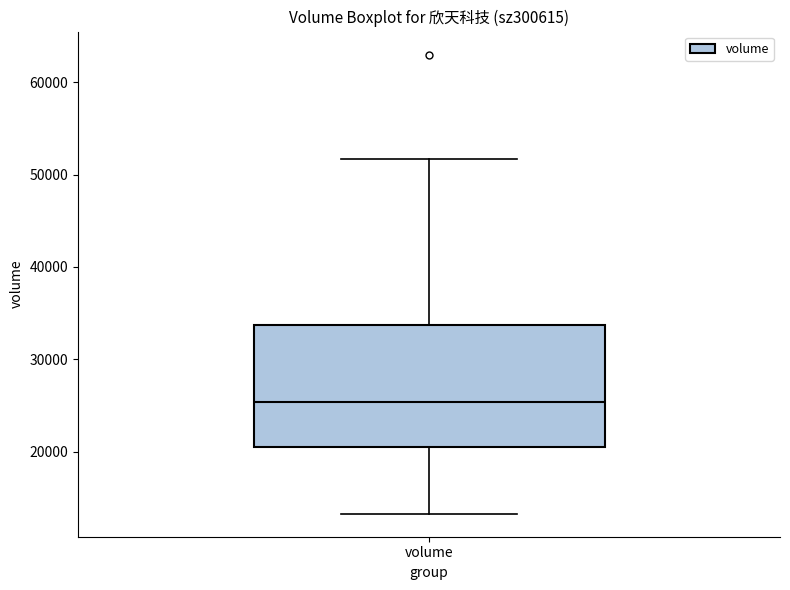

Where does the upper whisker of the box for volume end on the y-axis? The values are not printed on the chart, so give them approximately, as read against the axis.

52000